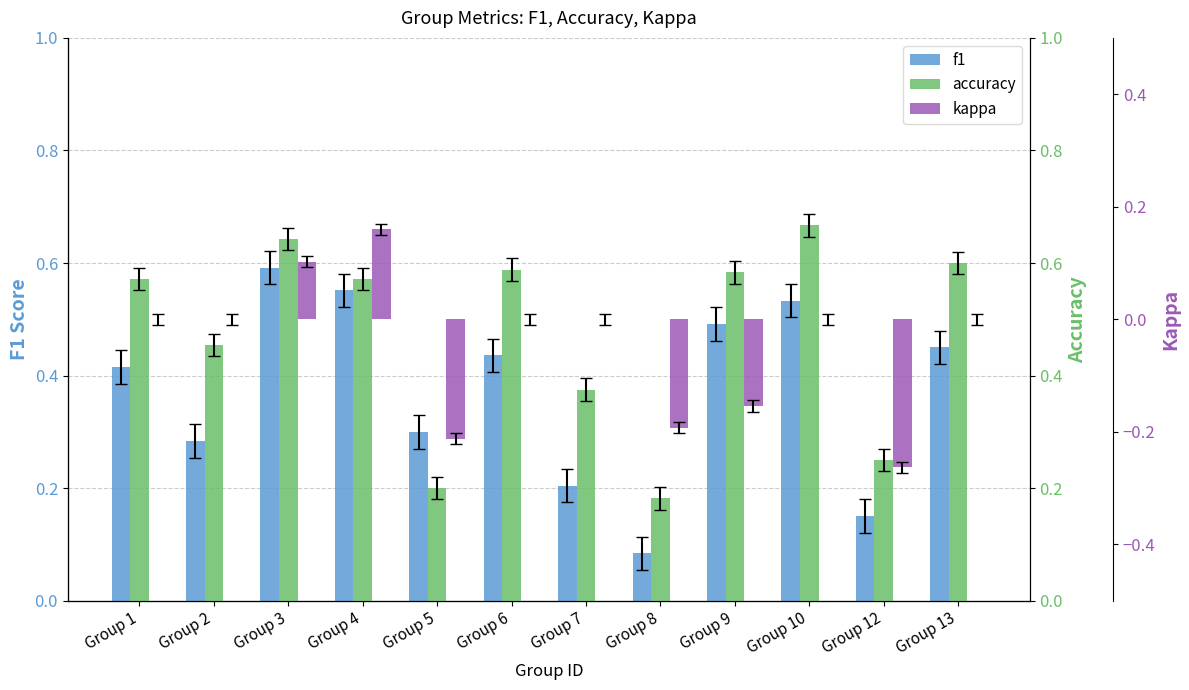

At Group 5, list the series in order from largest to smallest.

f1, accuracy, kappa